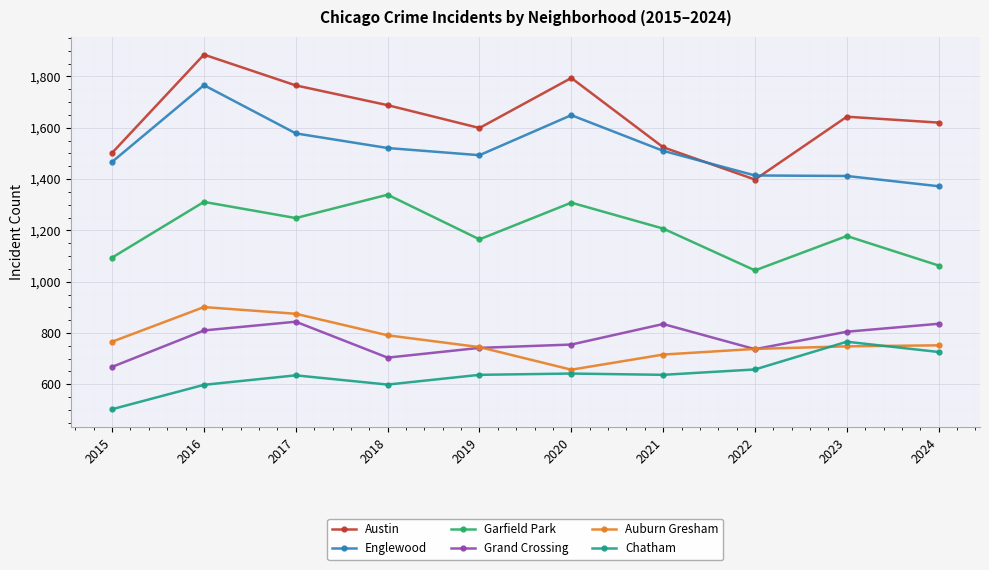

Read the Auburn Gresham value at 2018, to the nearest 50.

800